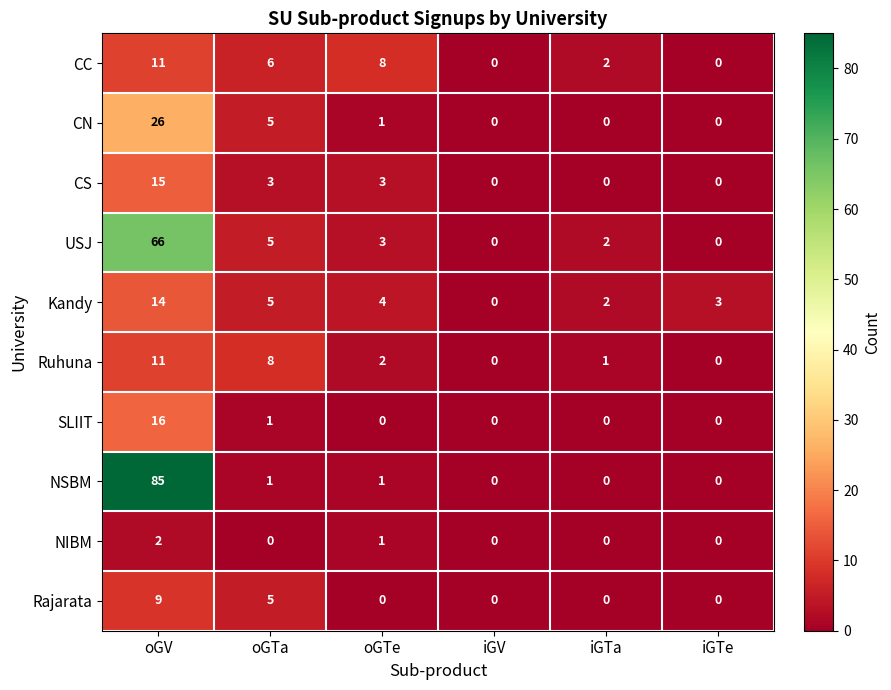

How many distinct data groups are displayed?

10